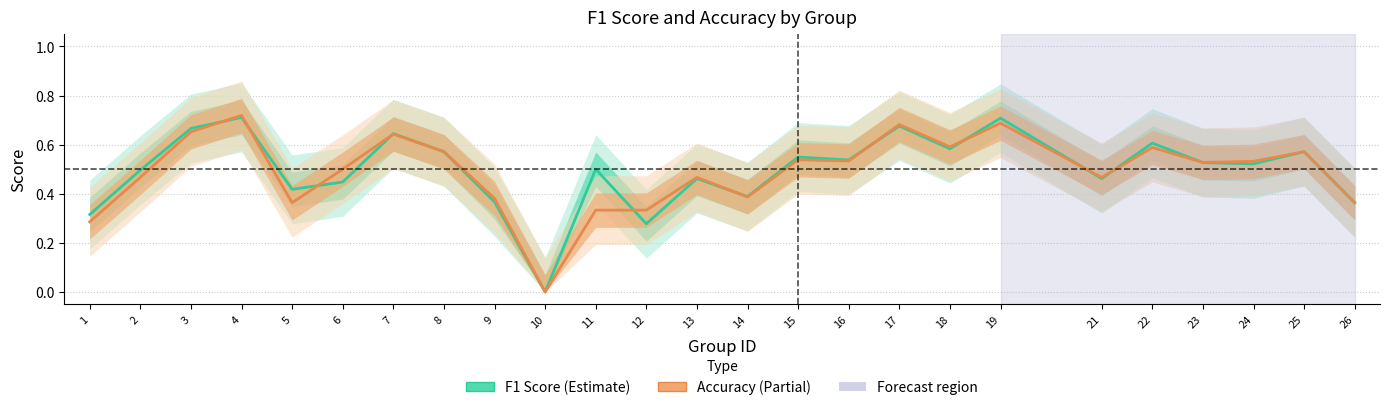

How many lines are shown in the chart?

2